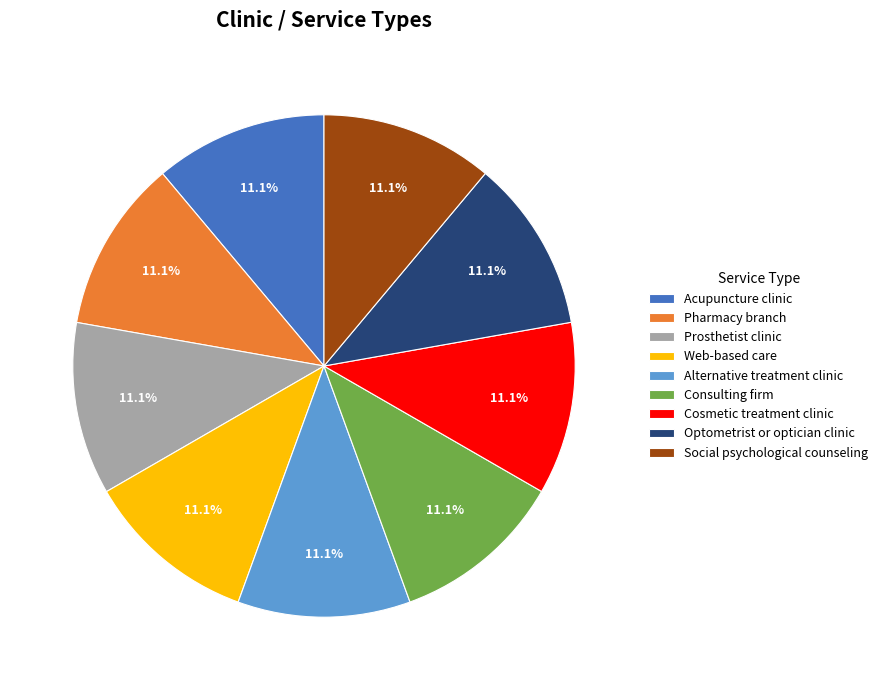

Approximately how many times larger is the value at Acupuncture clinic compared to Social psychological counseling?

1.0